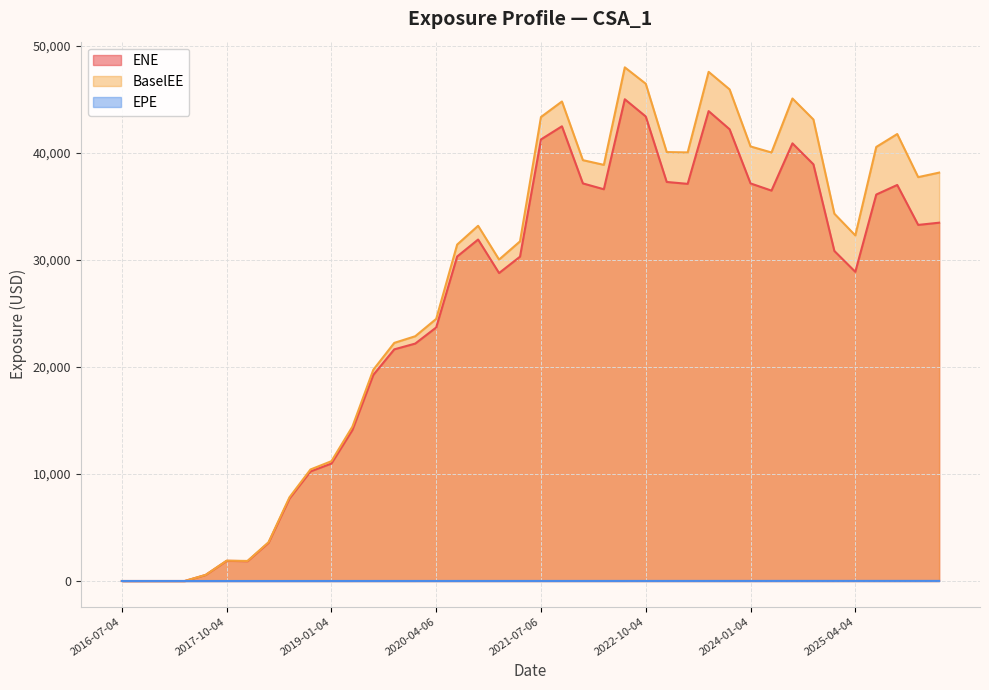

The BaselEE series shows 19550.3 at 2020-07-06. True or false?

False